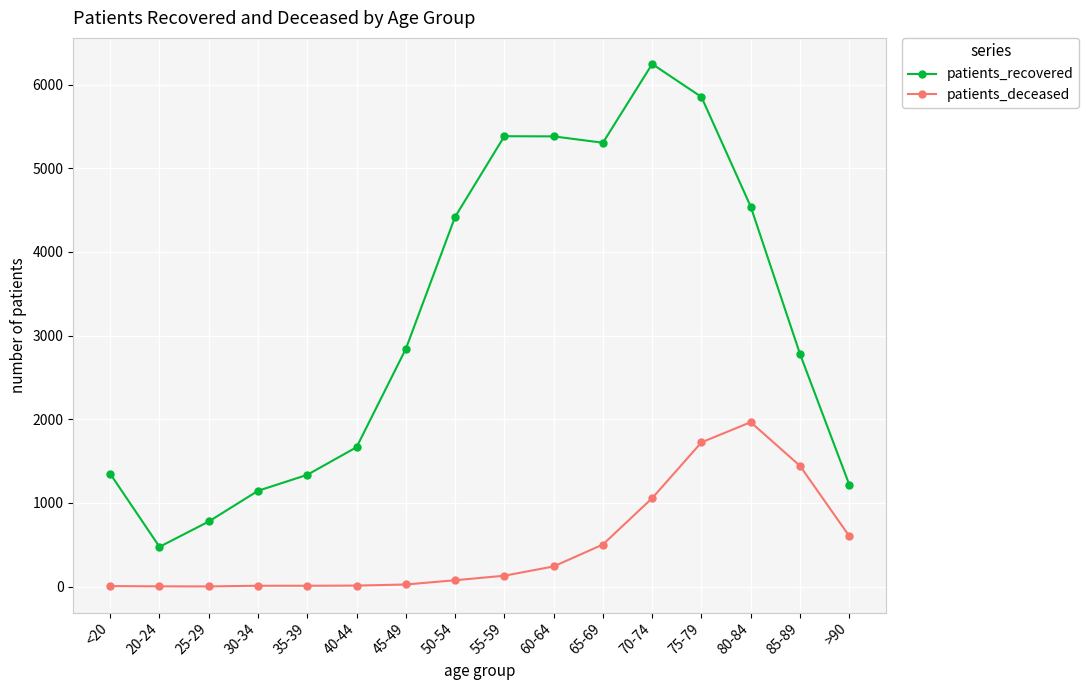

What is the highest value of the patients_deceased series?

1965